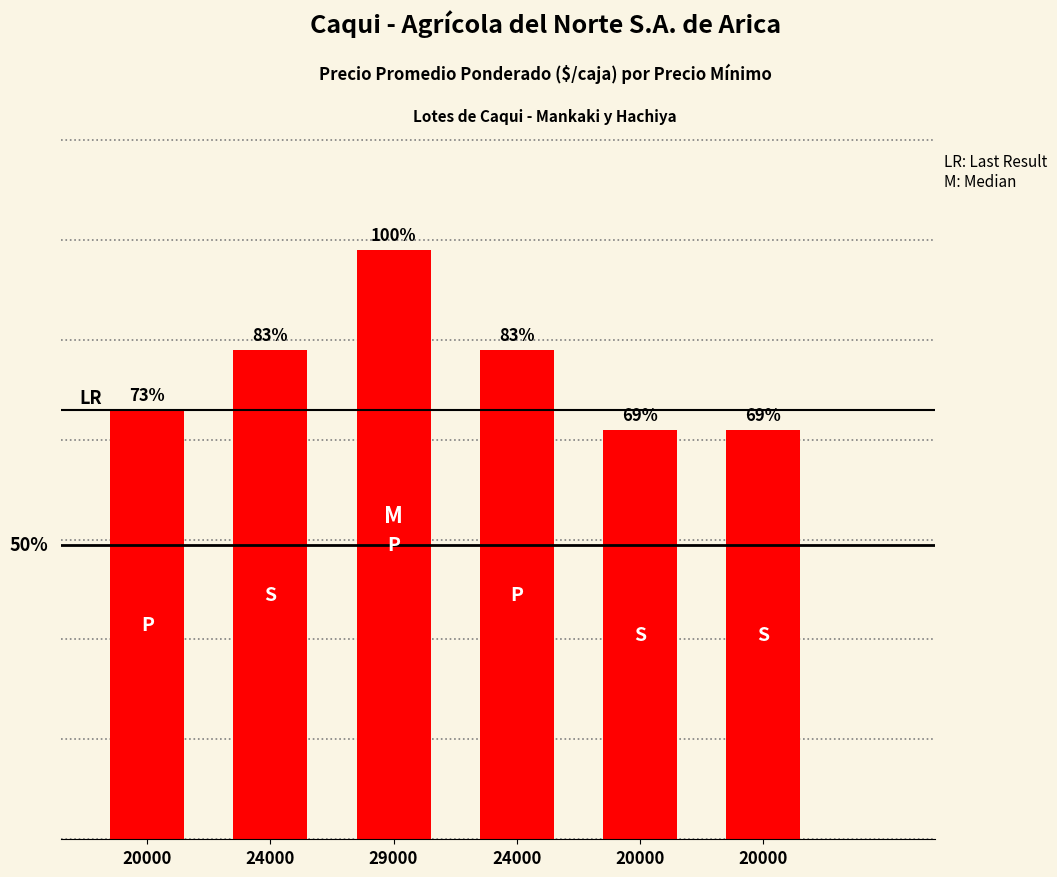

Reading left to right, list all the values displayed in this chart.

20000=21500	24000=24500	29000=29500	24000=24500	20000=20500	20000=20500